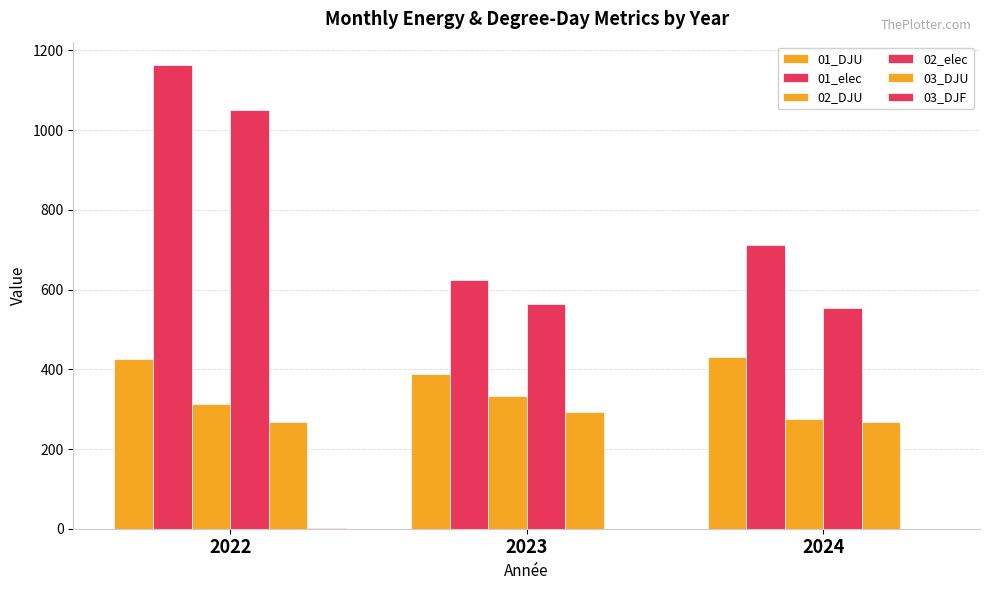

What is the value of the 02_DJU bar at the 2nd from the left?

331.9